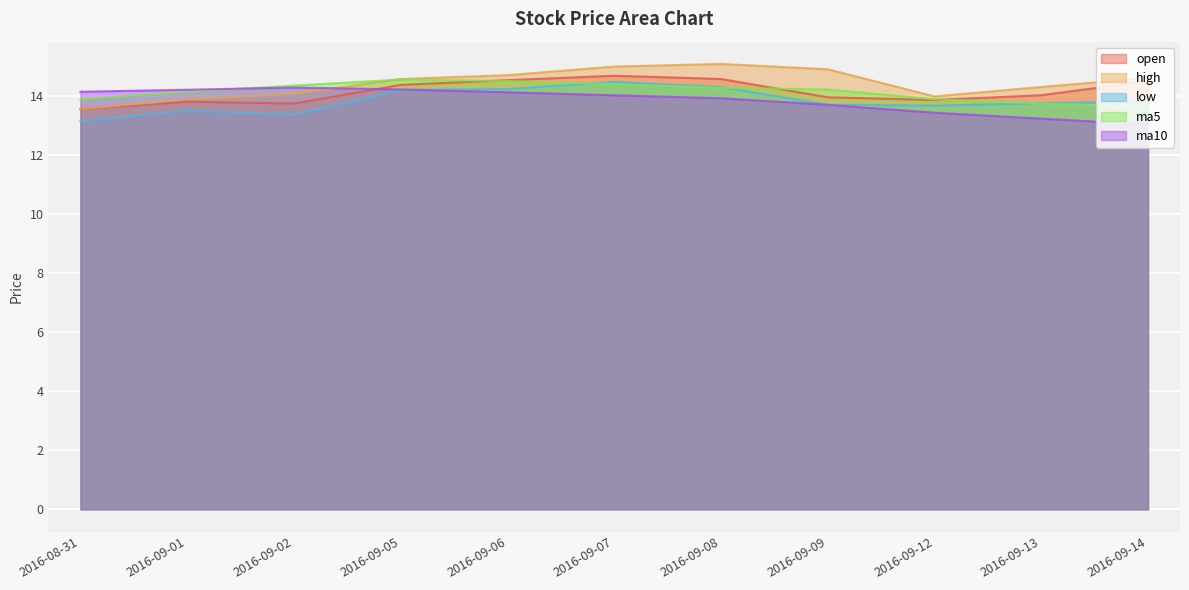

Reading left to right, extract all data points from this chart.

open: 2016-08-31=13.6	2016-09-01=13.8	2016-09-02=13.7	2016-09-05=14.4	2016-09-06=14.5	2016-09-07=14.7	2016-09-08=14.6	2016-09-09=13.9	2016-09-12=13.9	2016-09-13=14.0	2016-09-14=14.5
high: 2016-08-31=13.6	2016-09-01=13.9	2016-09-02=14.1	2016-09-05=14.6	2016-09-06=14.7	2016-09-07=15.0	2016-09-08=15.1	2016-09-09=14.9	2016-09-12=14.0	2016-09-13=14.3	2016-09-14=14.6
low: 2016-08-31=13.1	2016-09-01=13.5	2016-09-02=13.4	2016-09-05=14.2	2016-09-06=14.2	2016-09-07=14.5	2016-09-08=14.3	2016-09-09=13.7	2016-09-12=13.7	2016-09-13=13.8	2016-09-14=13.8
ma5: 2016-08-31=13.9	2016-09-01=14.1	2016-09-02=14.3	2016-09-05=14.6	2016-09-06=14.5	2016-09-07=14.4	2016-09-08=14.3	2016-09-09=14.2	2016-09-12=13.9	2016-09-13=13.7	2016-09-14=13.6
ma10: 2016-08-31=14.1	2016-09-01=14.2	2016-09-02=14.3	2016-09-05=14.2	2016-09-06=14.1	2016-09-07=14.0	2016-09-08=13.9	2016-09-09=13.7	2016-09-12=13.4	2016-09-13=13.2	2016-09-14=13.0